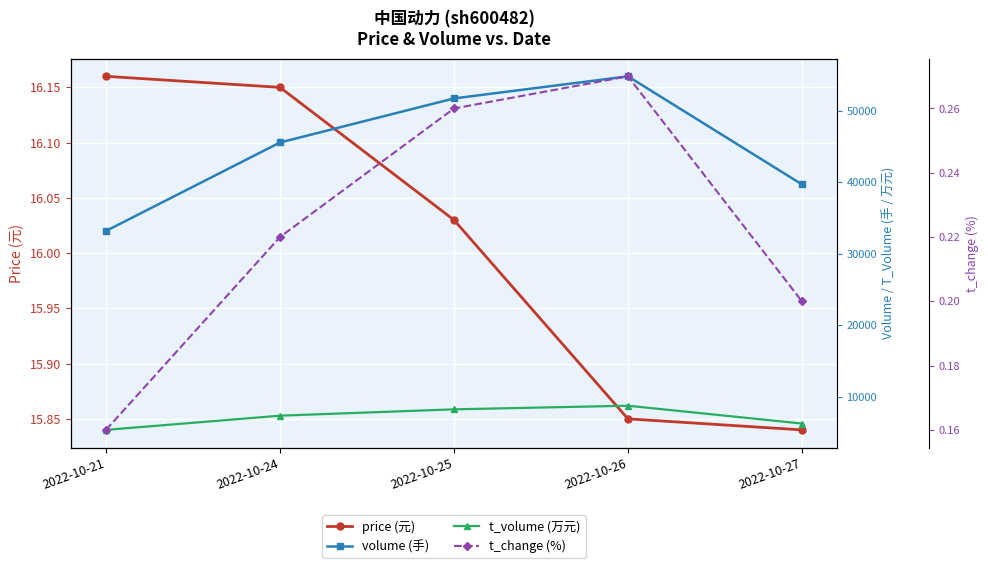

At which category is the sum across all series the highest?

2022-10-26